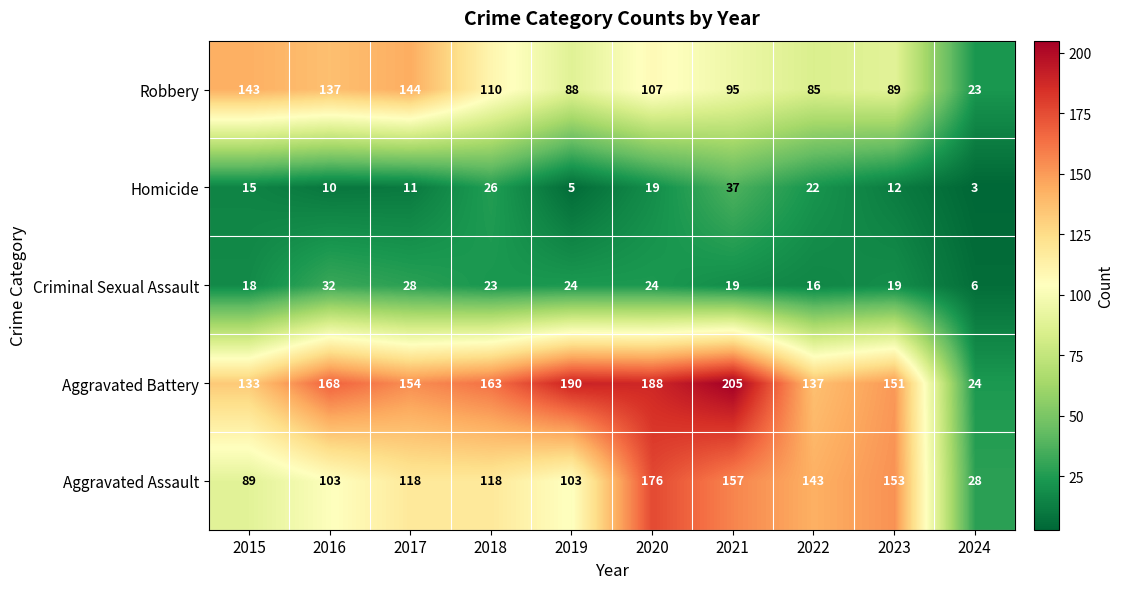

What value does the Criminal Sexual Assault series have at 2018, to the nearest 5?

25